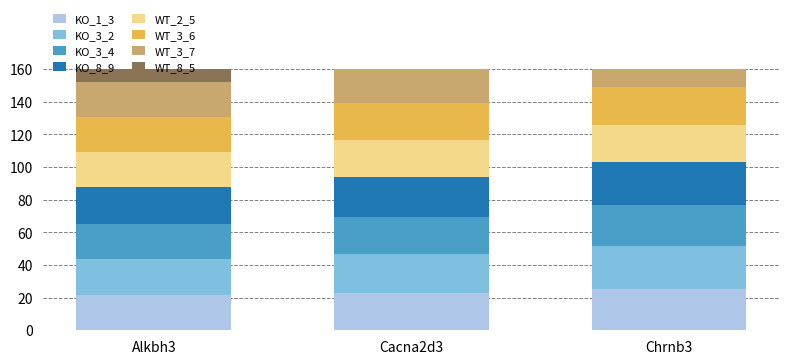

Is it true that KO_3_2 equals 22.0 at Alkbh3?

True